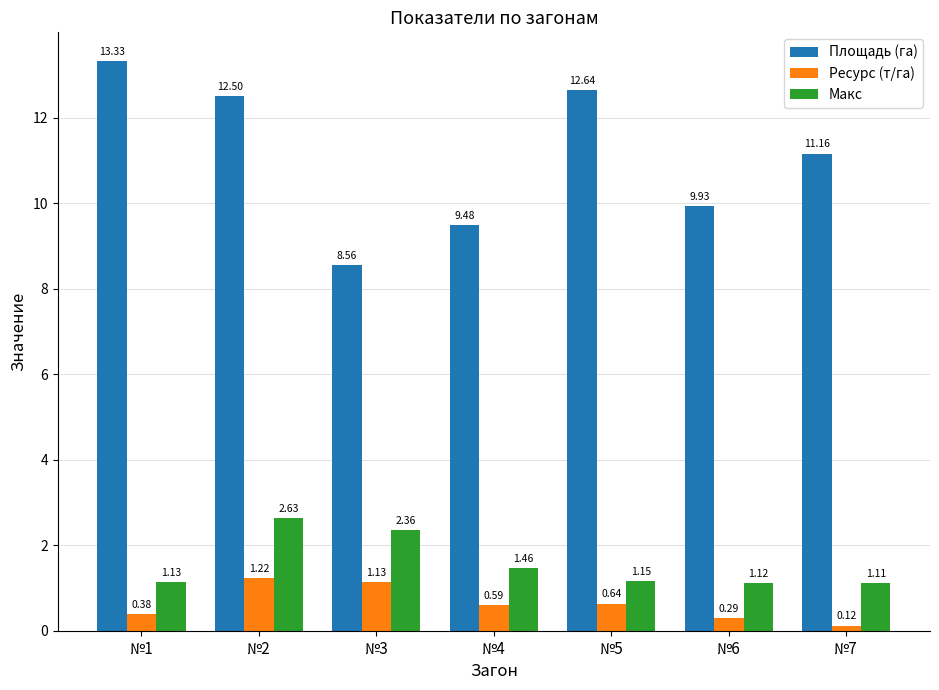

How many data points does each series have?

7